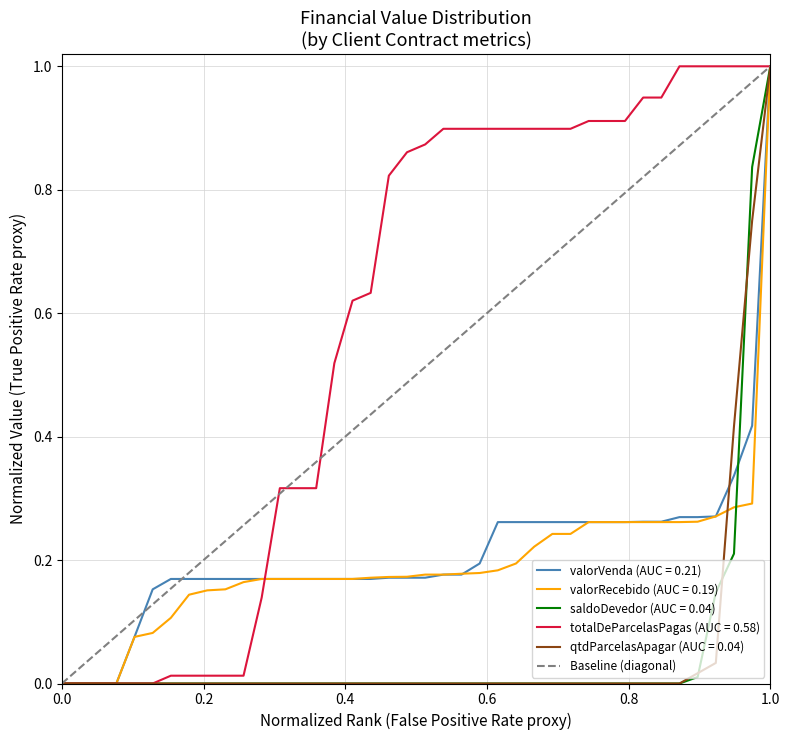

Does the chart have visible grid lines?

Yes